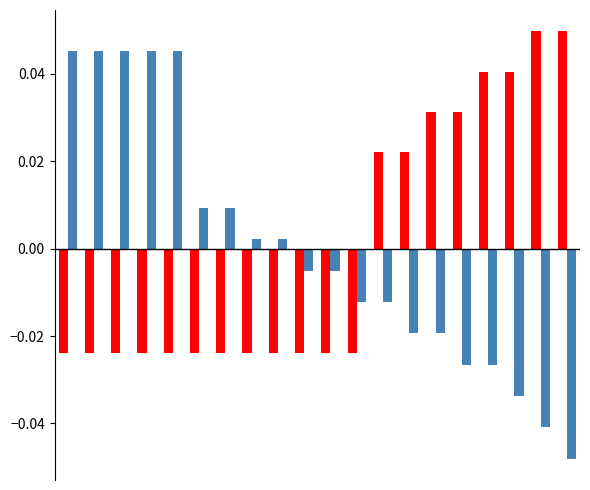

How many data points does each series have?

20